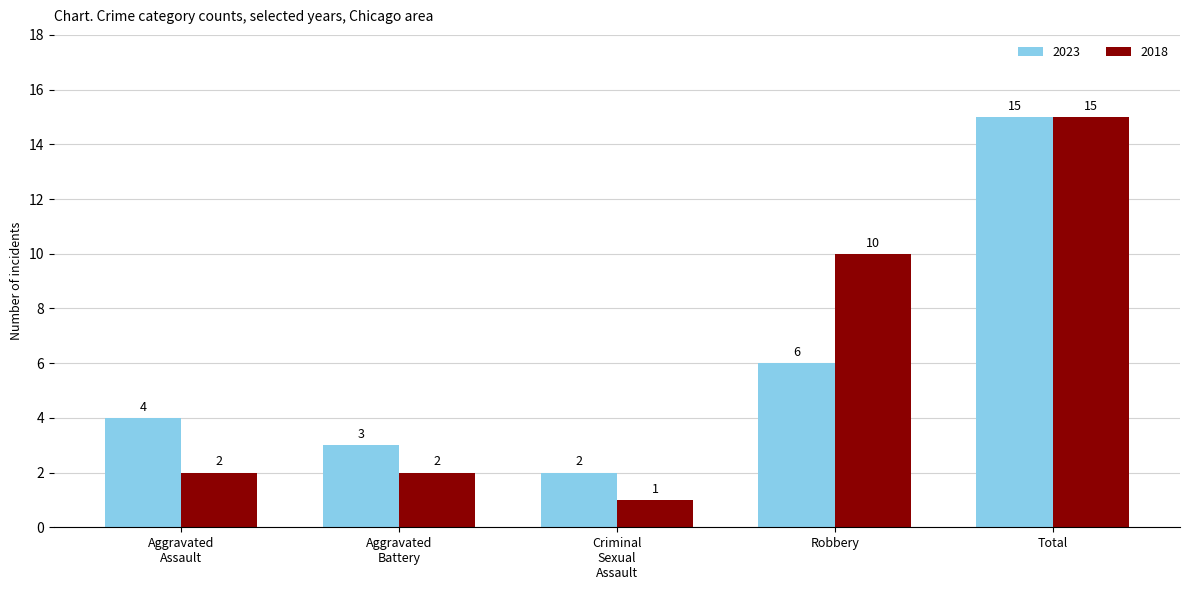

What is the label of the 3rd bar from the left?

Criminal
Sexual
Assault